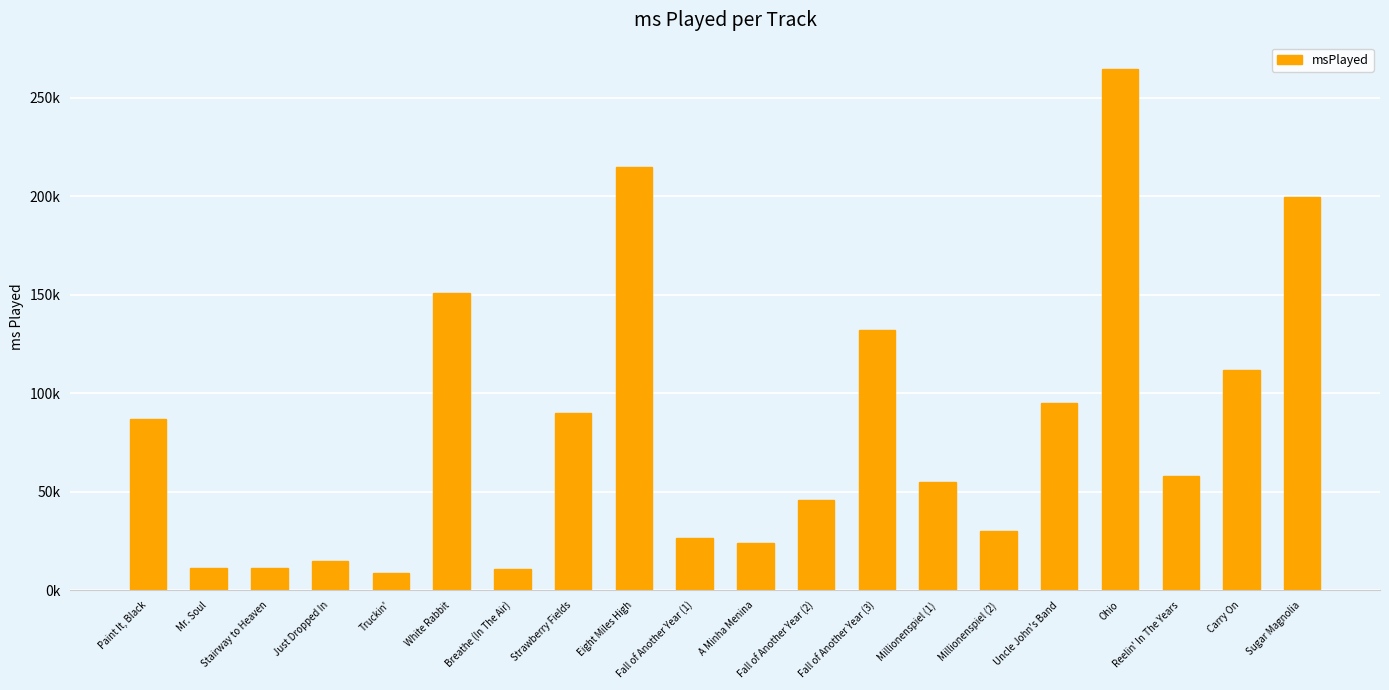

At which category does the chart reach its minimum across all series?

Truckin'